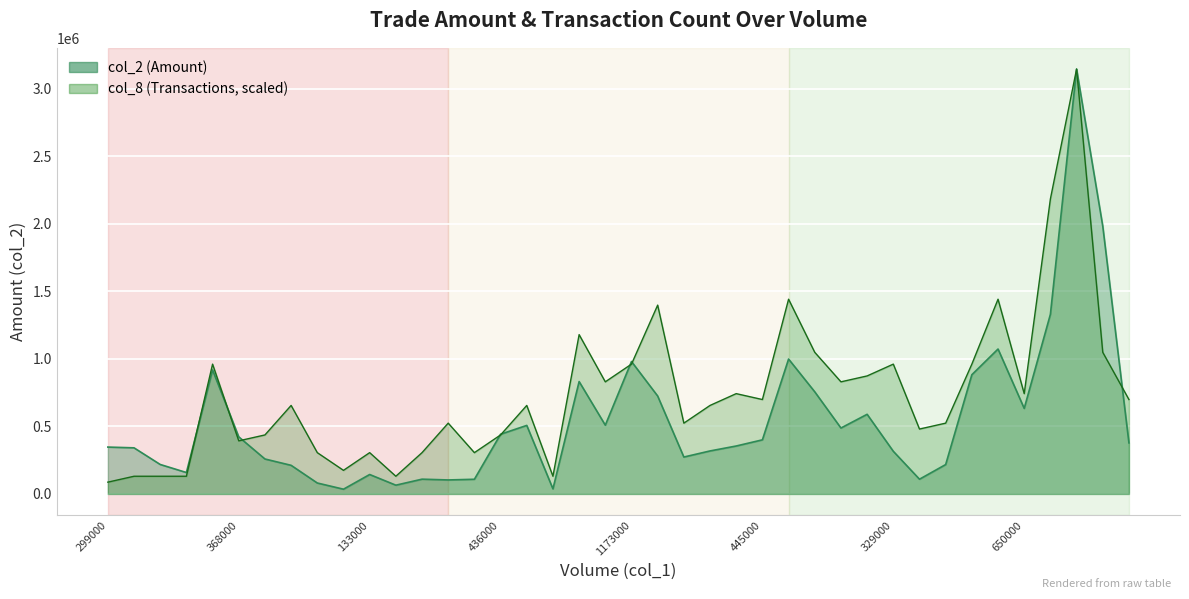

What is the sum of all col_2 values?

21793540.0